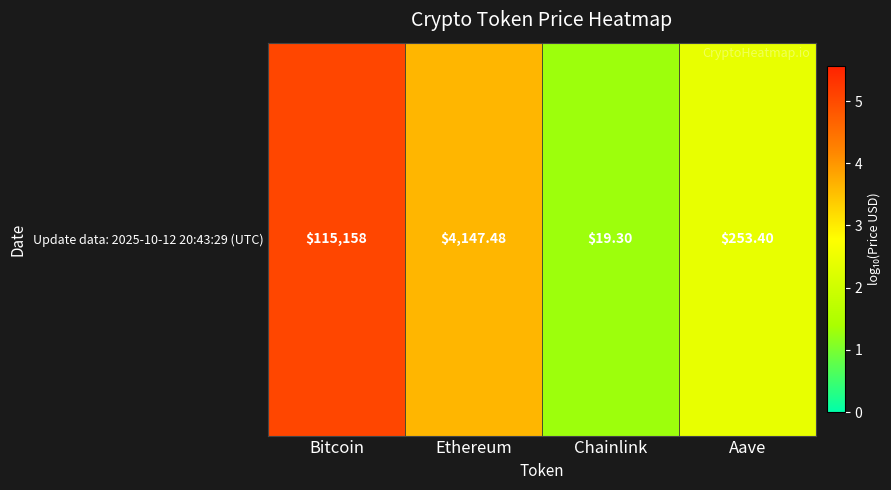

What is the approximate value at Aave?

2.4